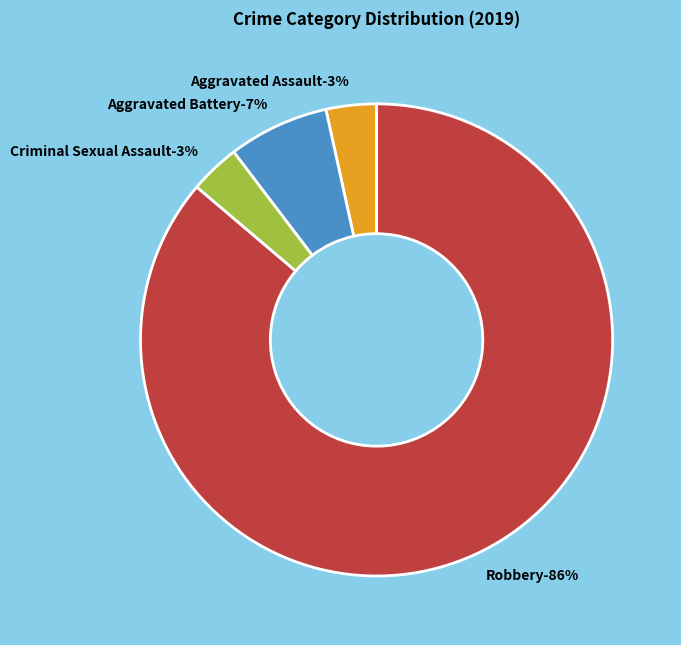

Which slice is the smallest?

Aggravated Assault